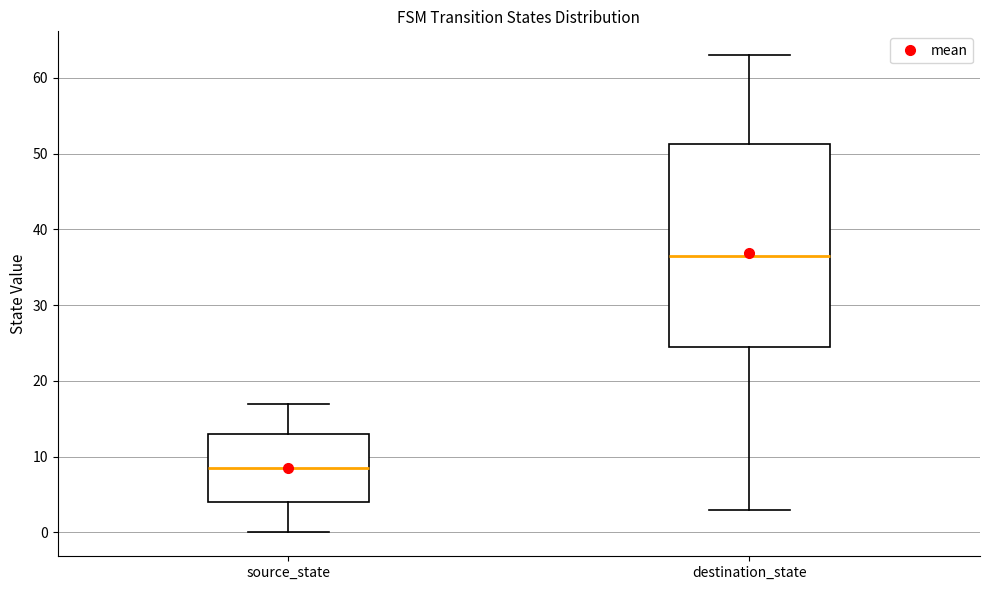

Which box's median line is the lowest?

source_state